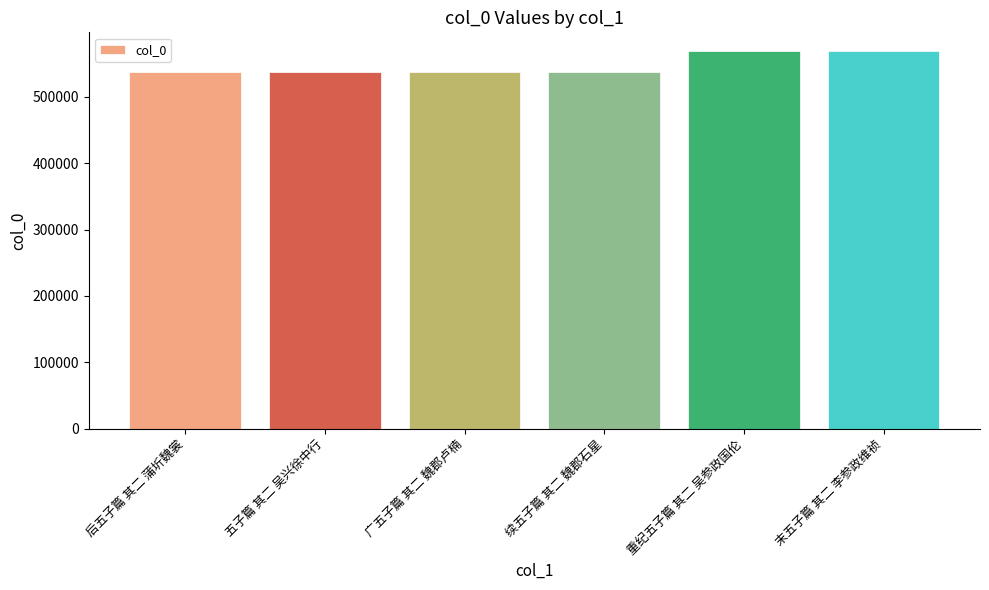

Approximately how many times larger is the value at 末五子篇 其二 李参政维祯 compared to 续五子篇 其二 魏郡石星?

1.1